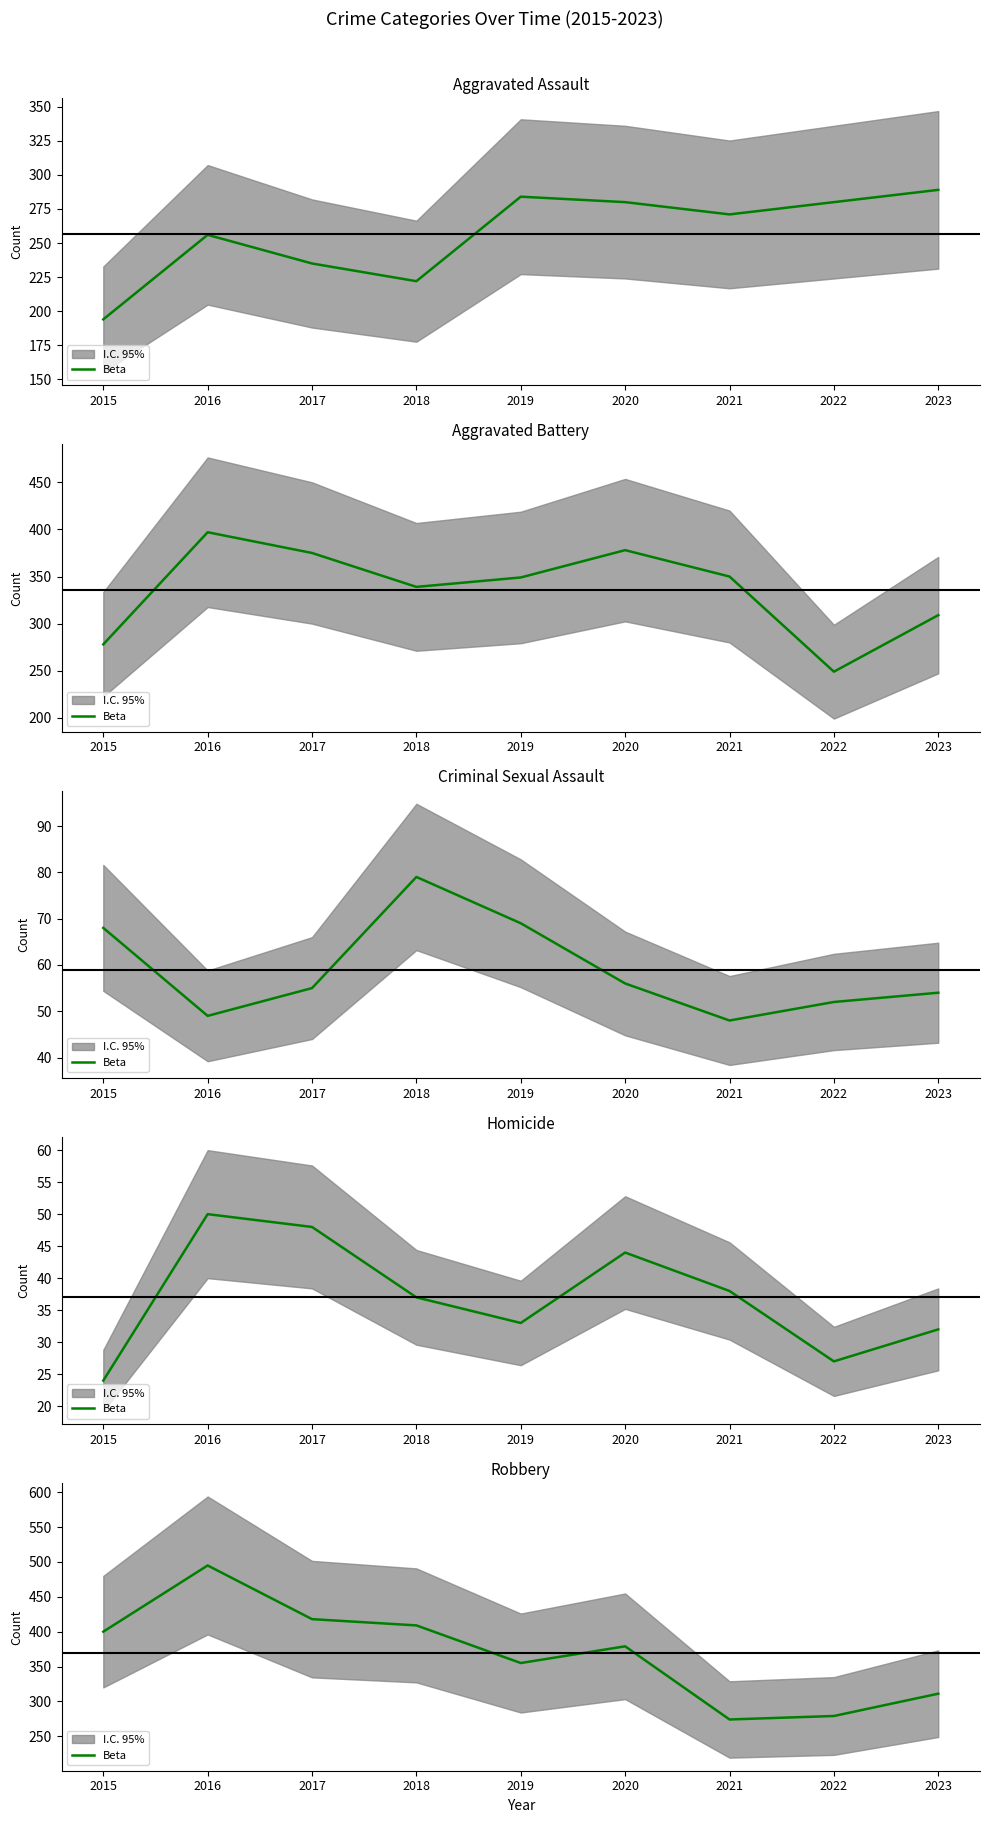

How many points are lower than both their immediate neighbors (excluding endpoints)?

2